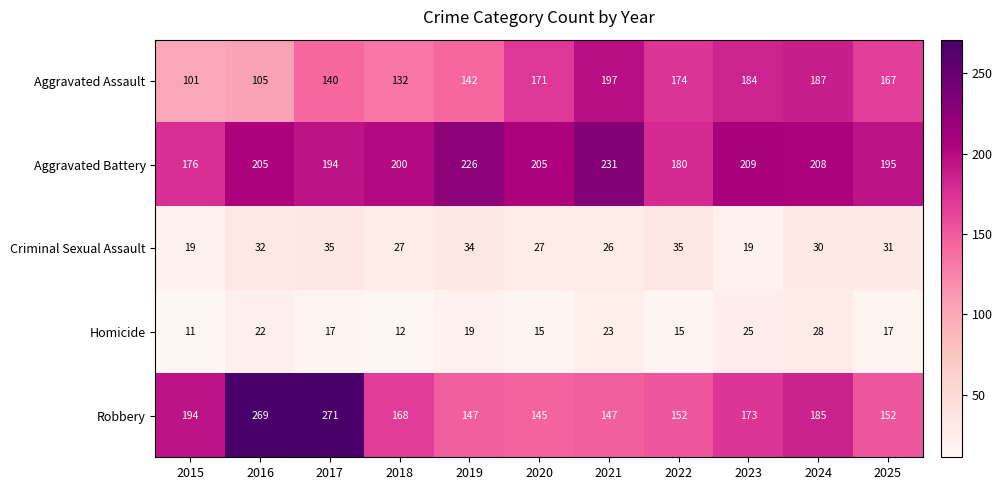

Read the Criminal Sexual Assault value at 2023, to the nearest 5.

20